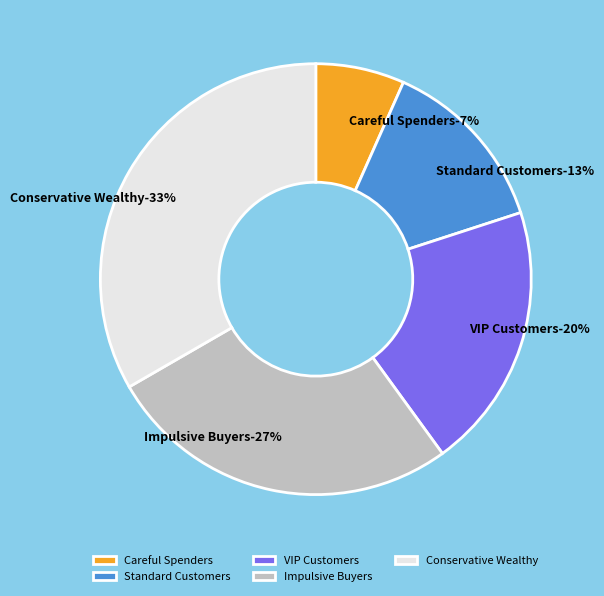

Does Standard Customers represent more than half of the total?

No